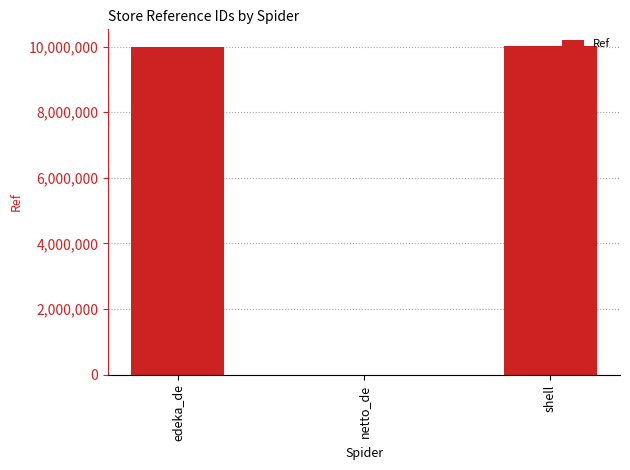

How many data points does each series have?

3